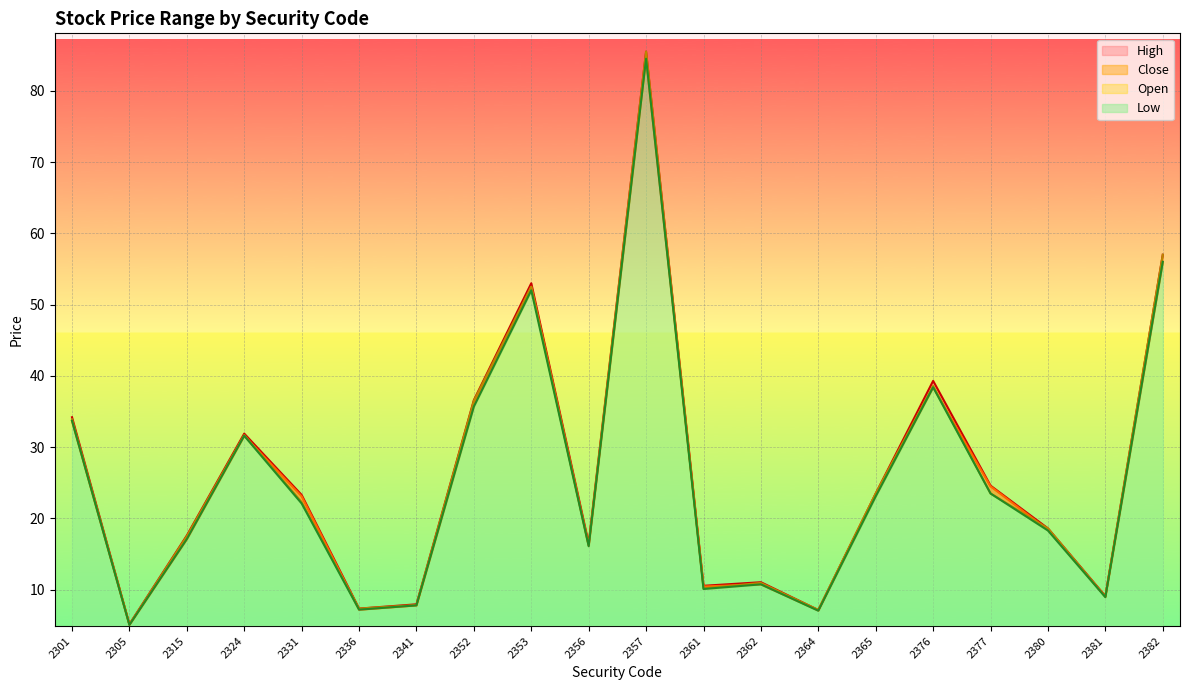

At which category is the sum across all series the highest?

2357